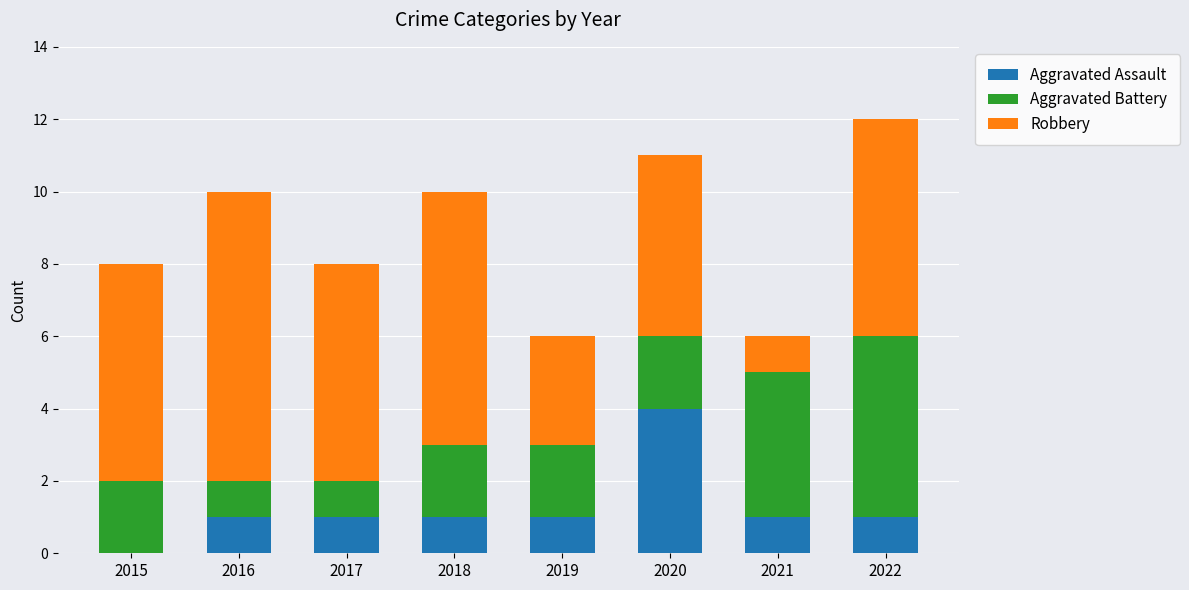

Reading right to left, transcribe the values for Aggravated Assault.

2022=1	2021=1	2020=4	2019=1	2018=1	2017=1	2016=1	2015=0